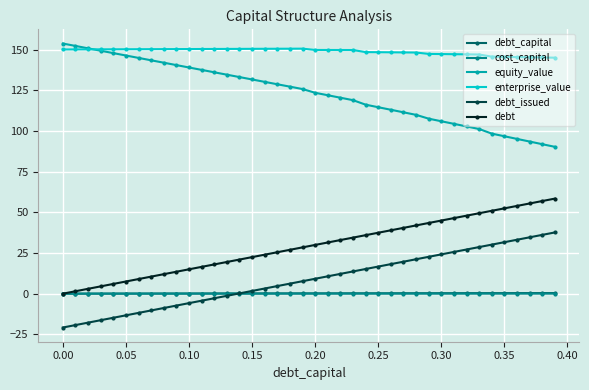

What is the value of the debt point at the 27th from the left?

39.0